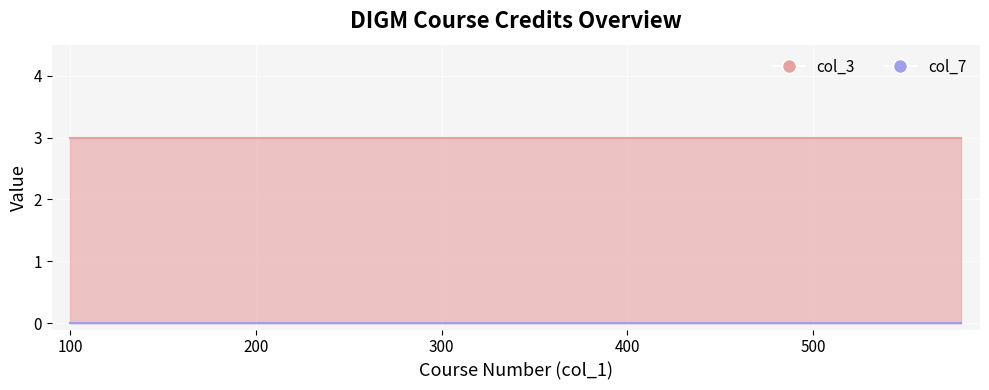

The col_3 series shows 3 at 580. True or false?

True